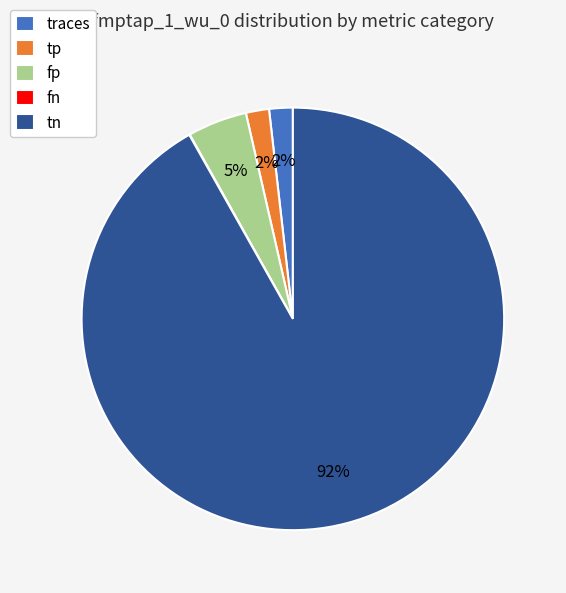

Is there any slice that represents more than half of the pie?

Yes